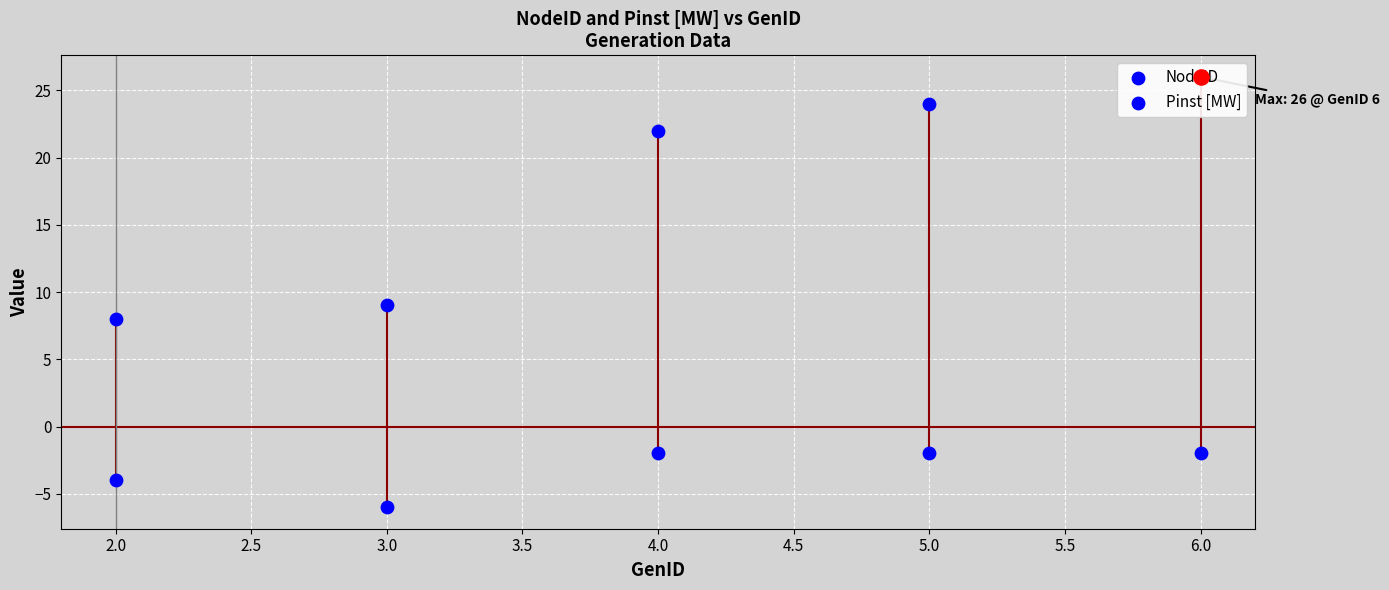

Which series contains the highest Y value?

NodeID